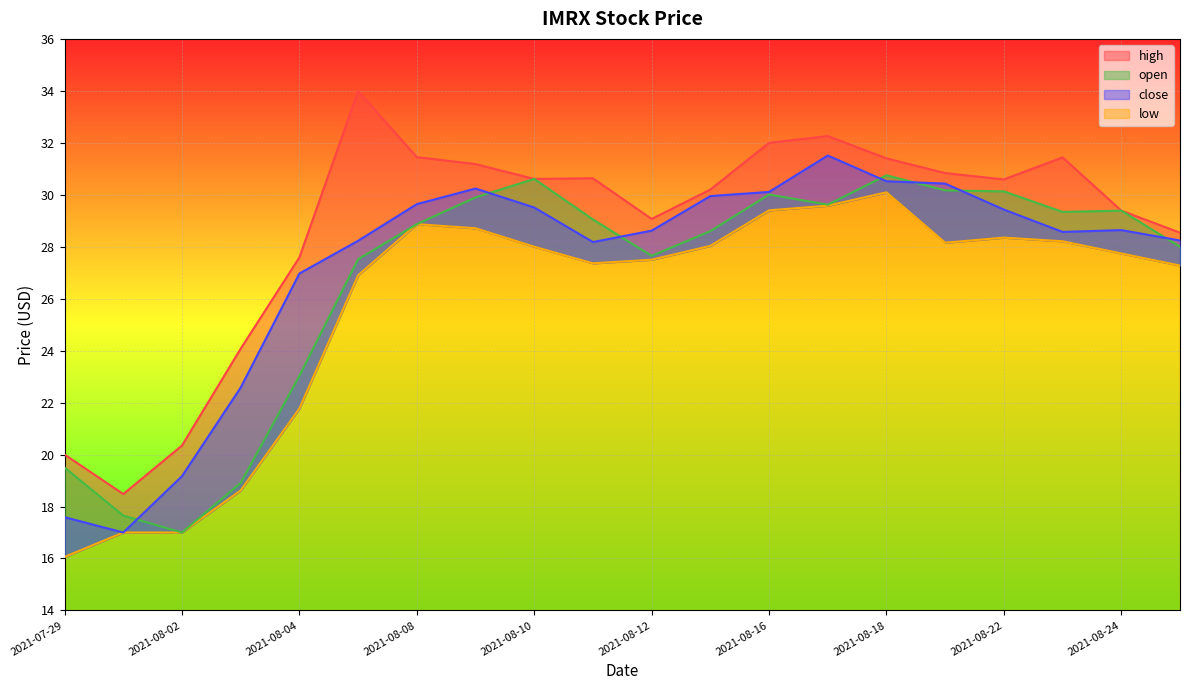

Is the value of close at 2021-08-18 greater than the value of open at 2021-08-15?

Yes